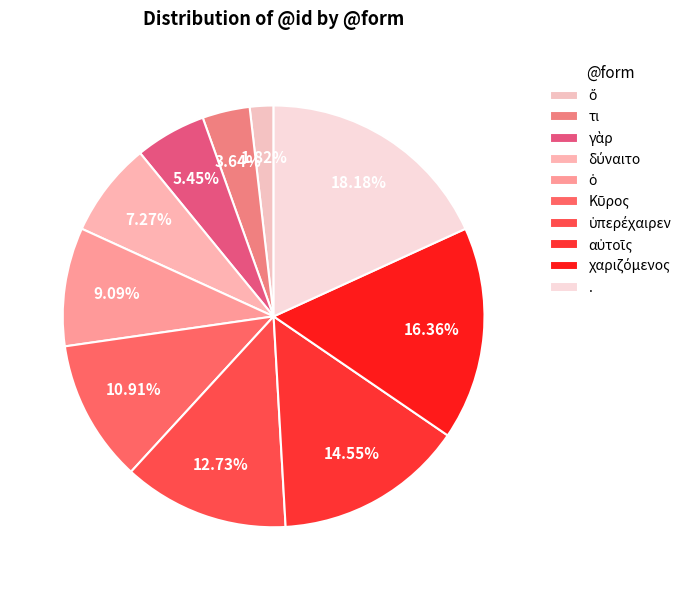

What is the change in value from ὑπερέχαιρεν to .?

+3